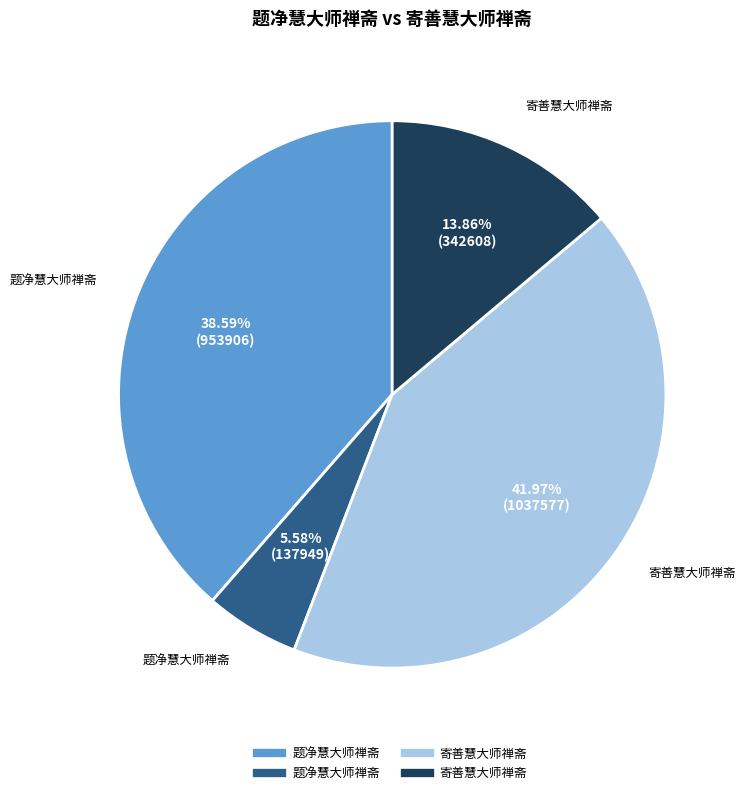

Is there a majority slice in this chart?

No